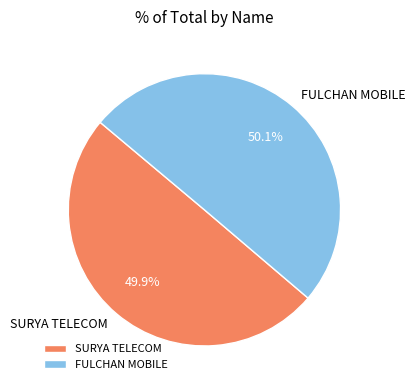

What percentage do SURYA TELECOM and FULCHAN MOBILE together represent?

100.0%